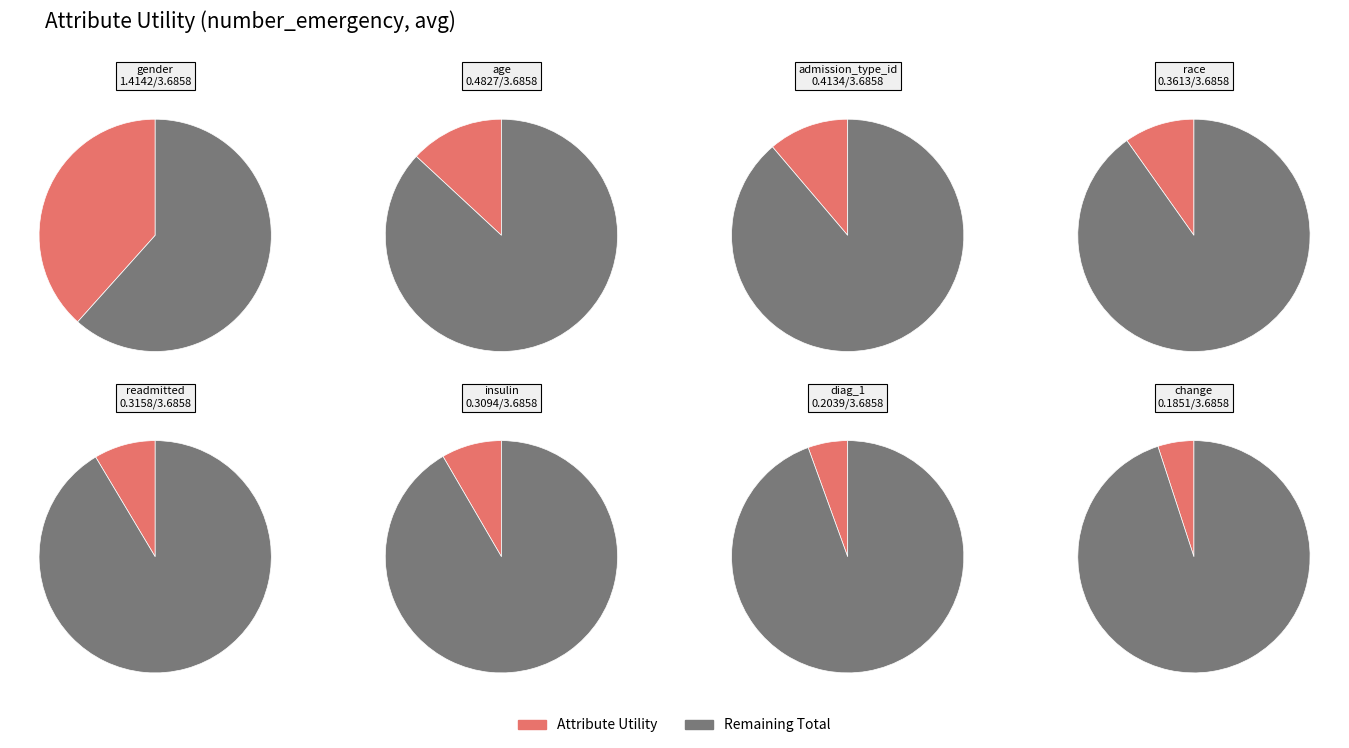

True or false: age accounts for 13% of the total.

True